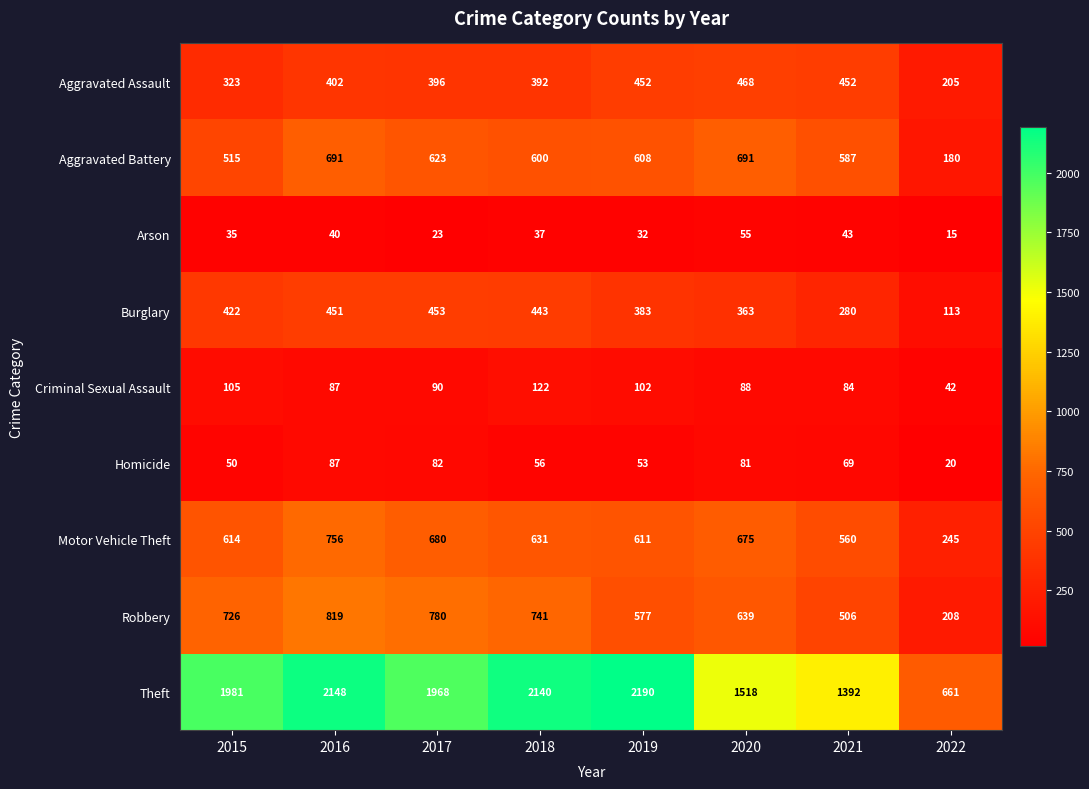

At which label does Criminal Sexual Assault reach its minimum?

2022